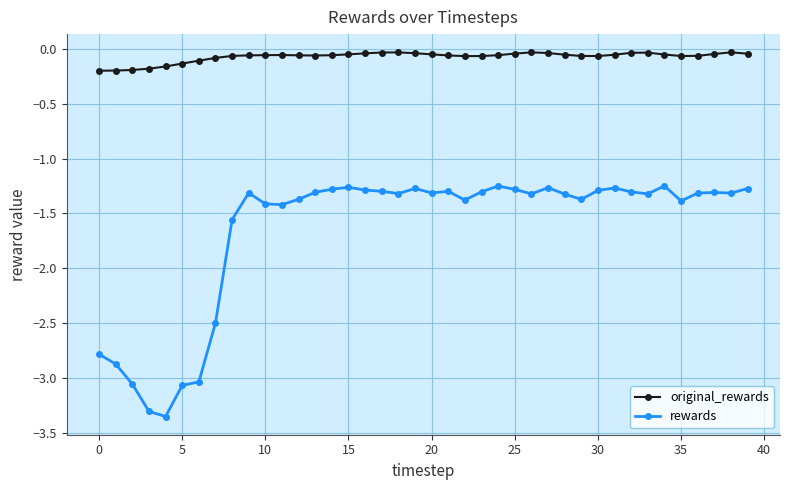

Which series has the widest spread of values?

rewards